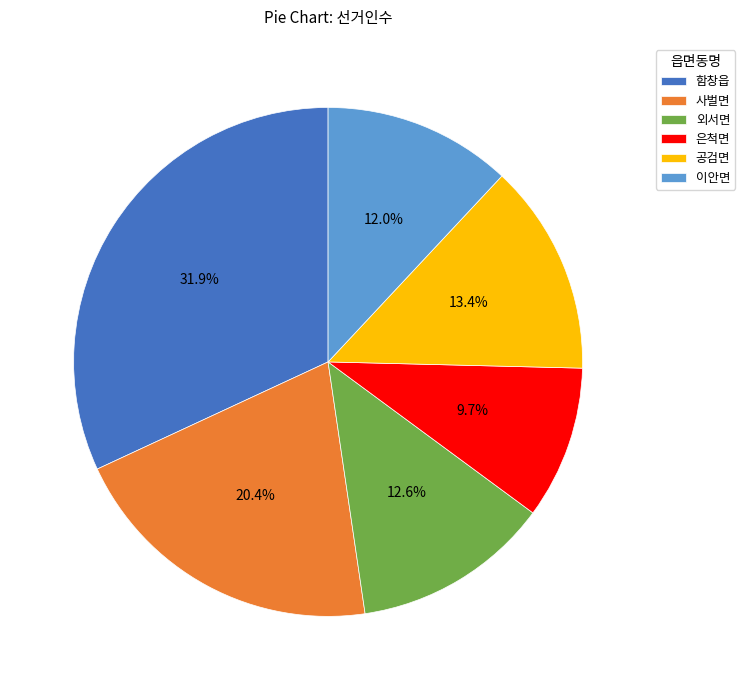

Which slice is the smallest?

은척면